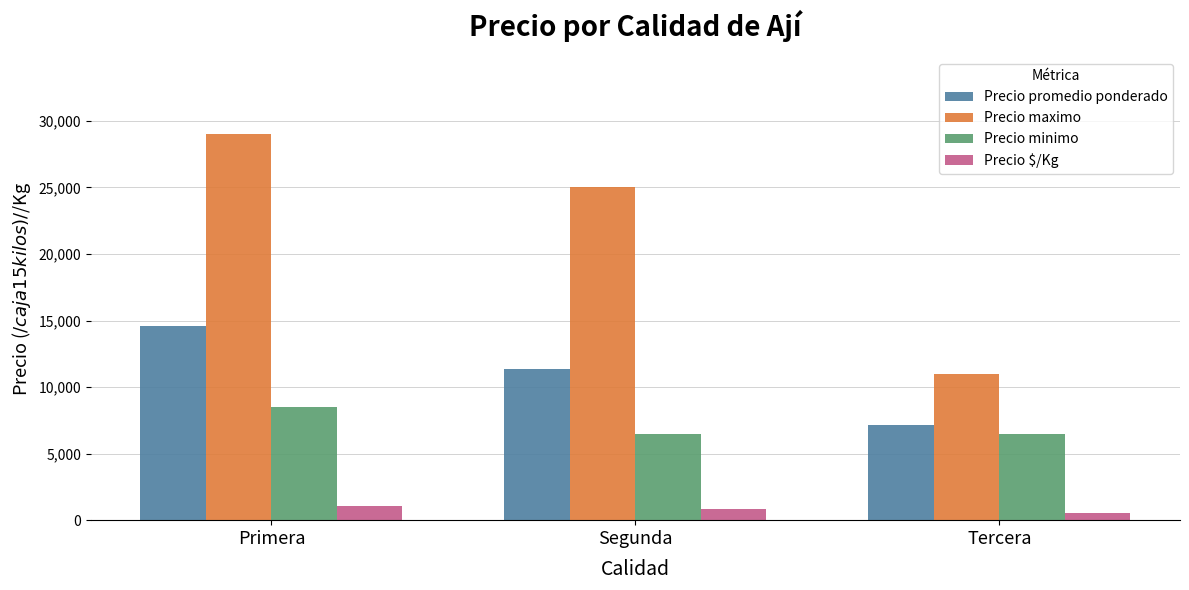

What is the difference between the maximum and minimum values in the Precio maximo series?

18000